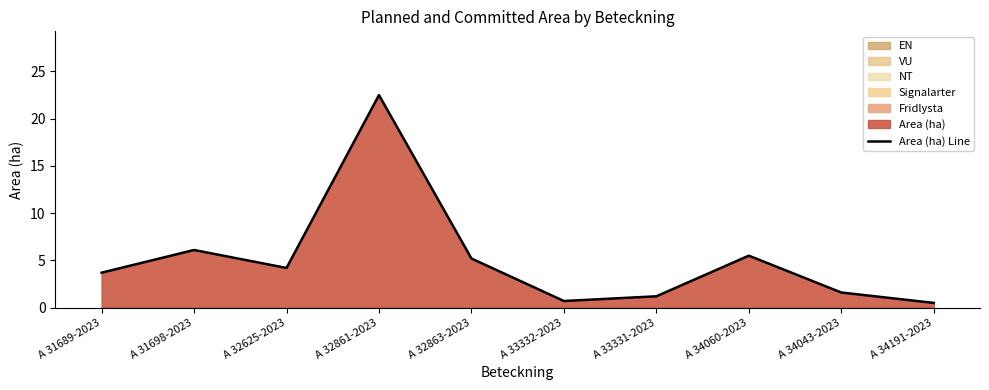

What is the value of the 8th point from the left?

5.5